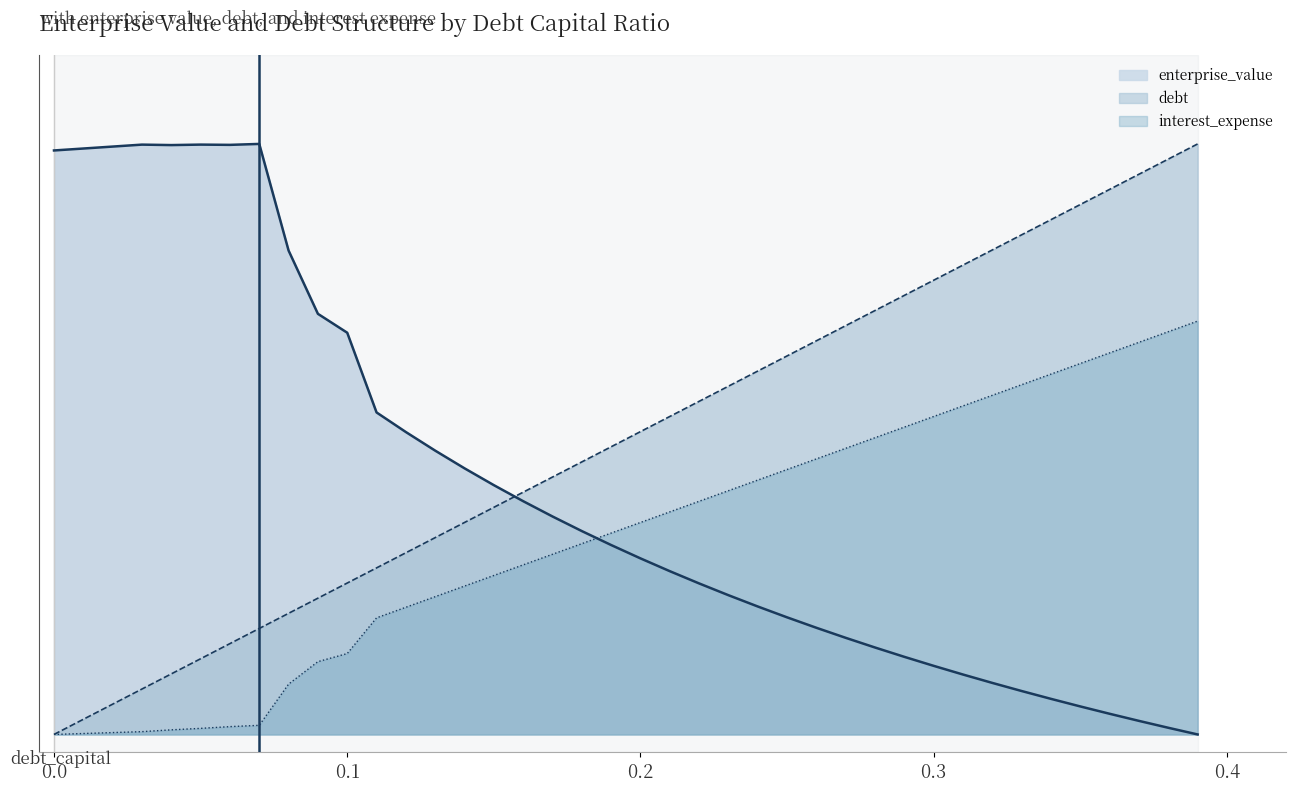

True or false: enterprise_value has more than 2 interior local peaks.

True